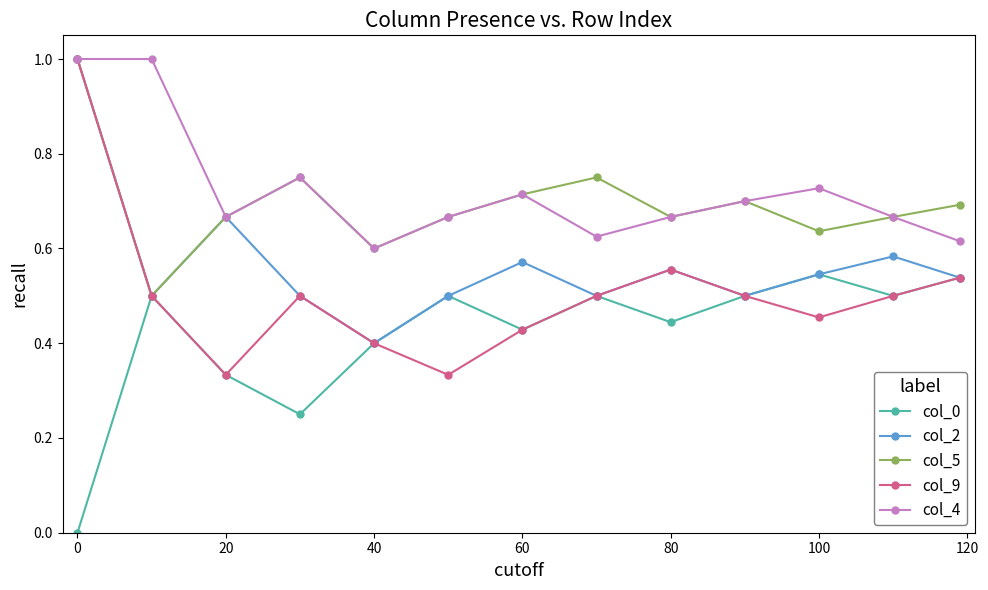

Which series has the widest spread of values?

col_9